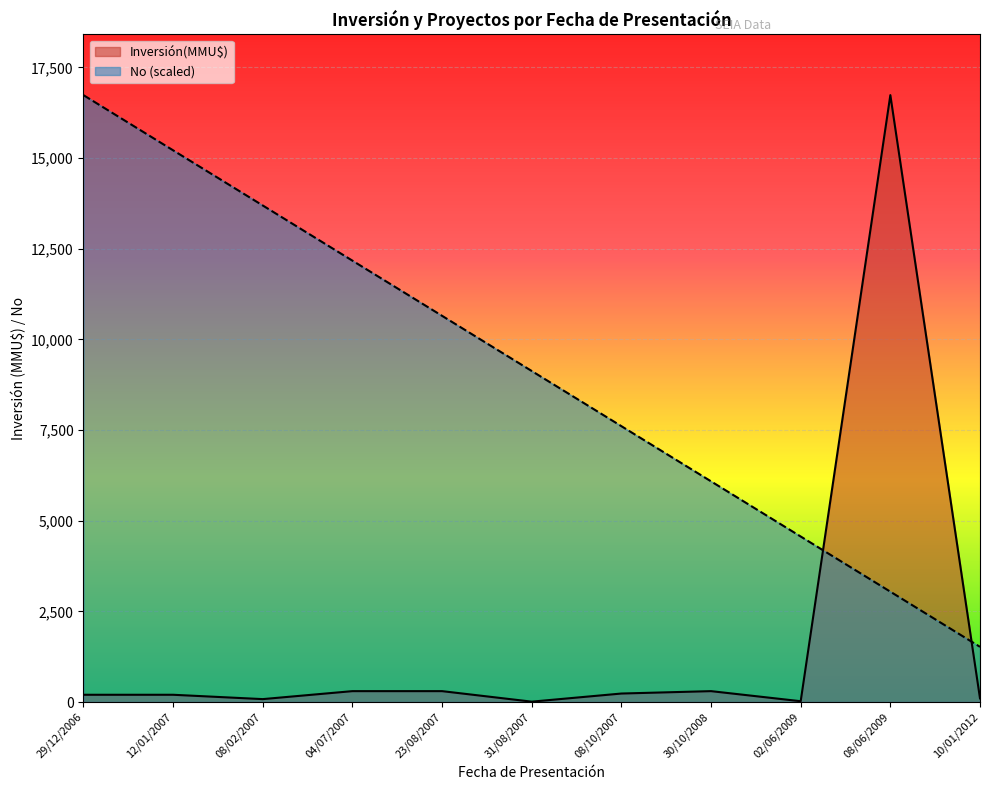

What are all the series names shown in the legend?

Inversión(MMU$), No (scaled)